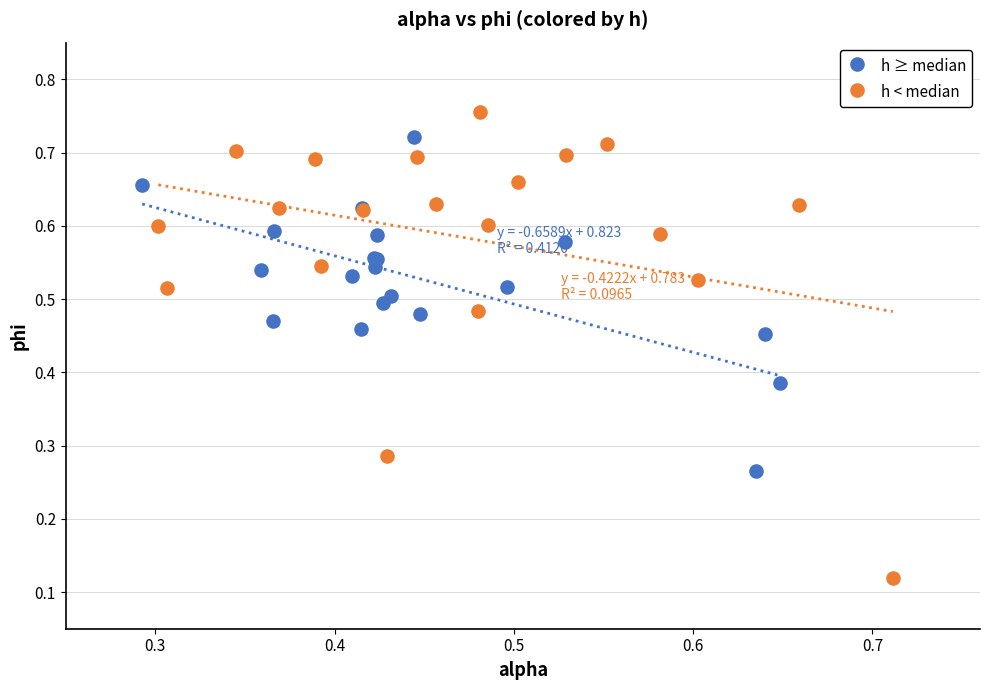

Which series reaches the minimum Y coordinate?

h < median